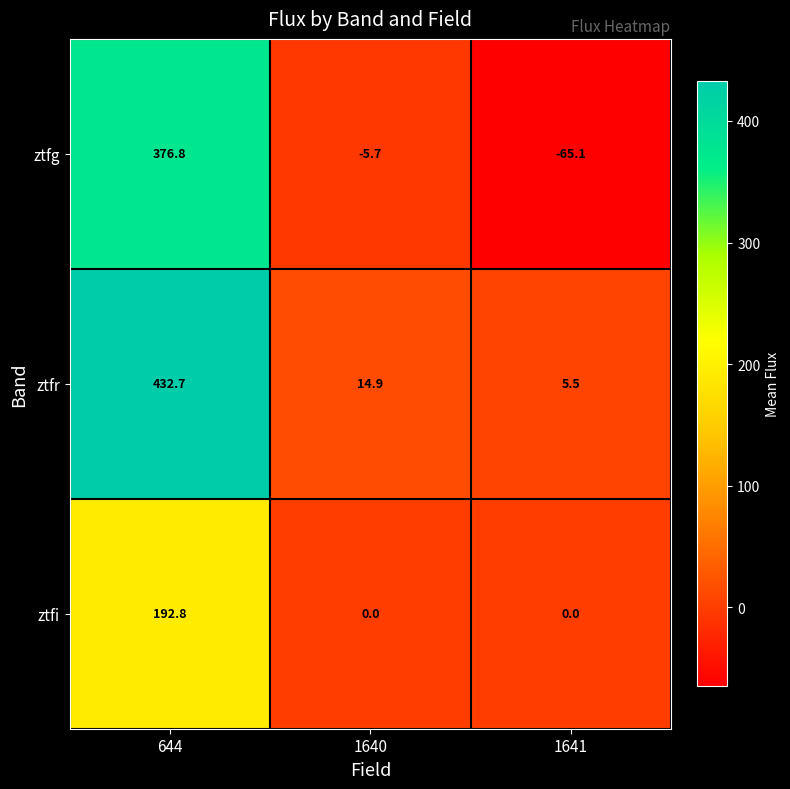

Is it true that ztfr equals 5.5 at 1641?

True